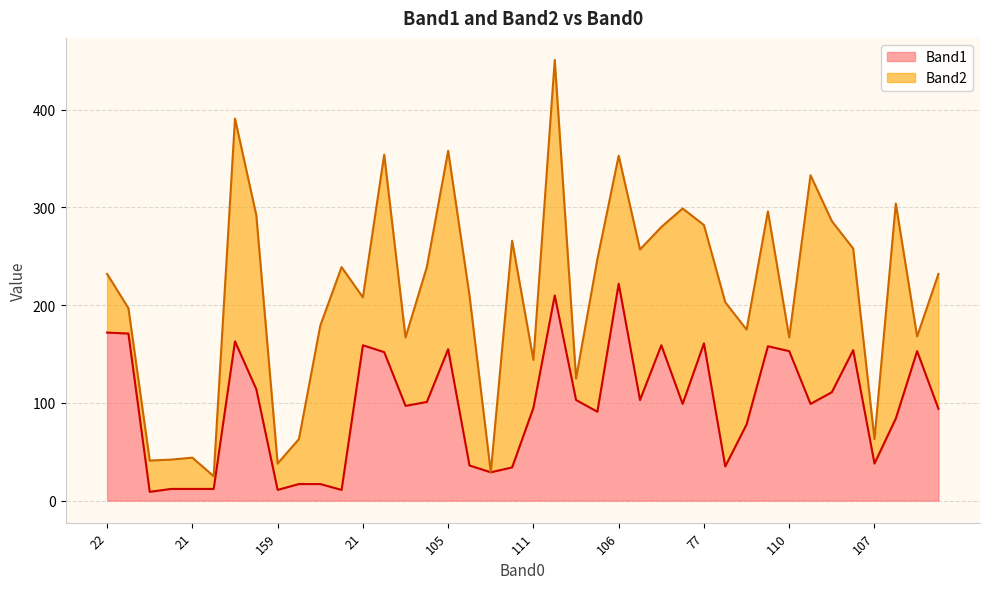

Is it true that the value at 160 is 44?

False